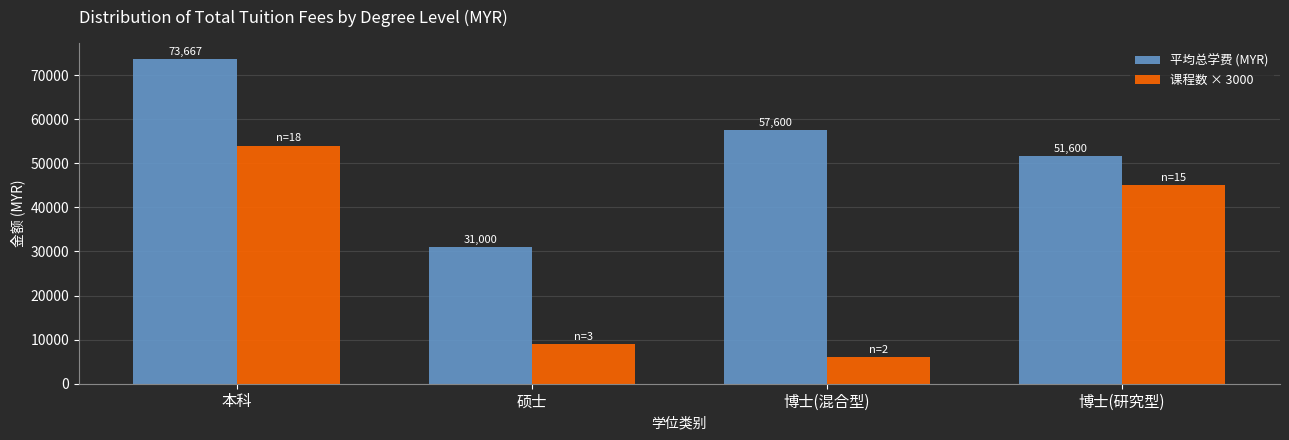

Rank the series by their maximum value, from lowest to highest.

课程数 × 3000, 平均总学费 (MYR)